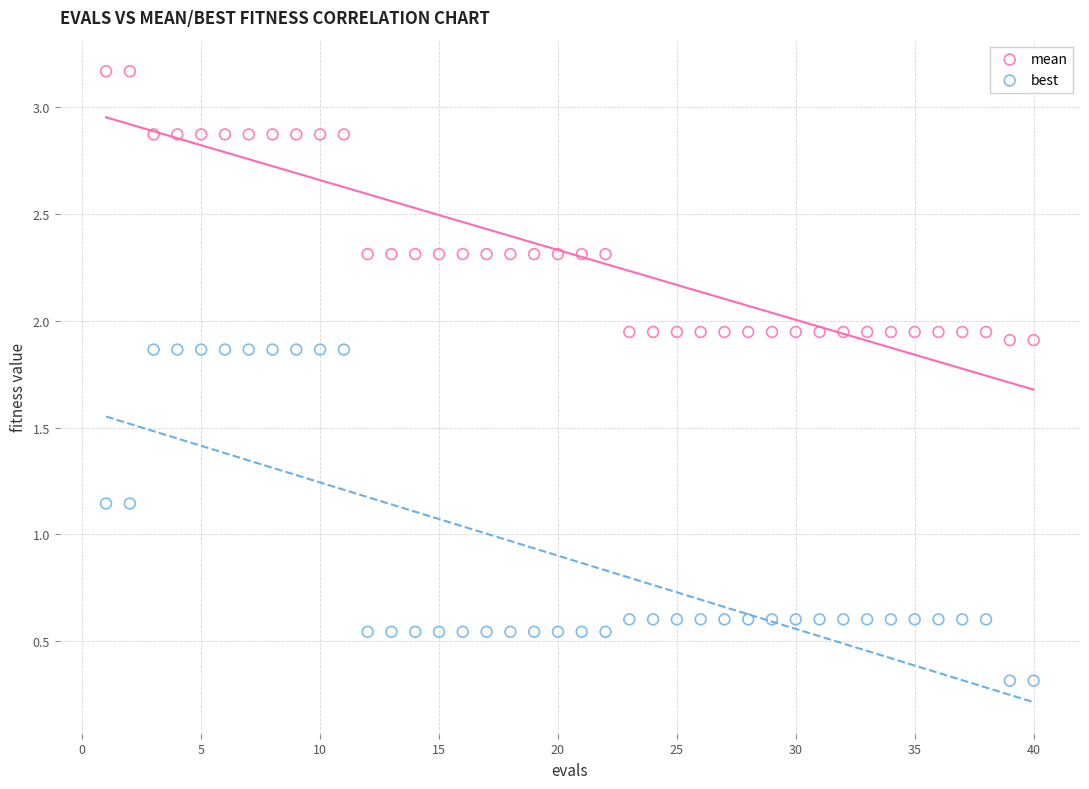

Which series reaches the minimum Y coordinate?

best